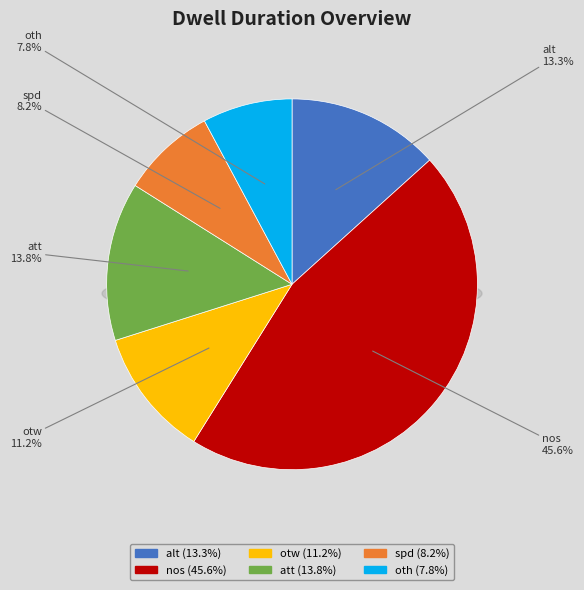

To the nearest percent, what is the difference between the oth and nos slice percentages?

38%